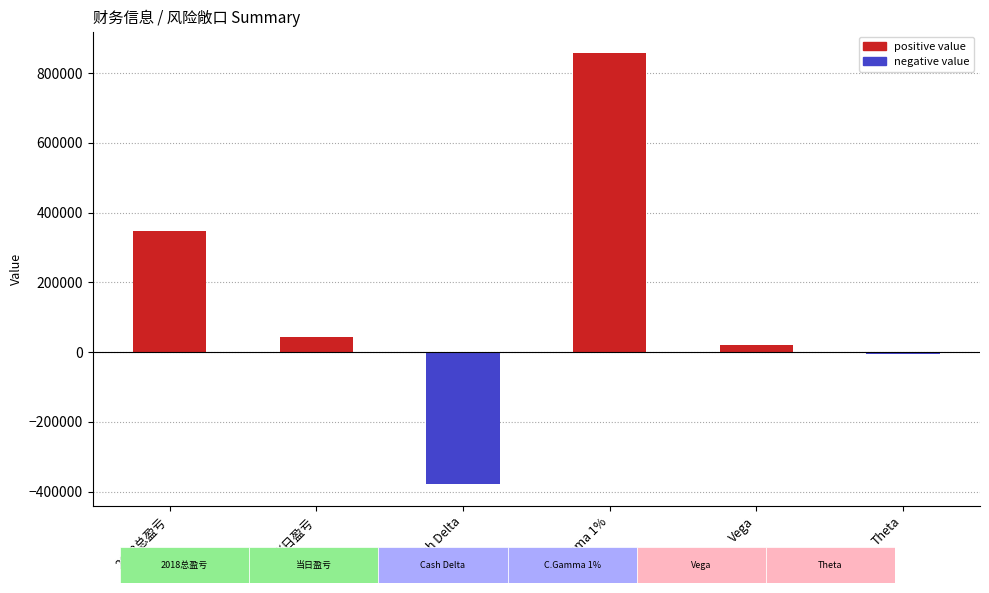

How many values are below 42246?

3